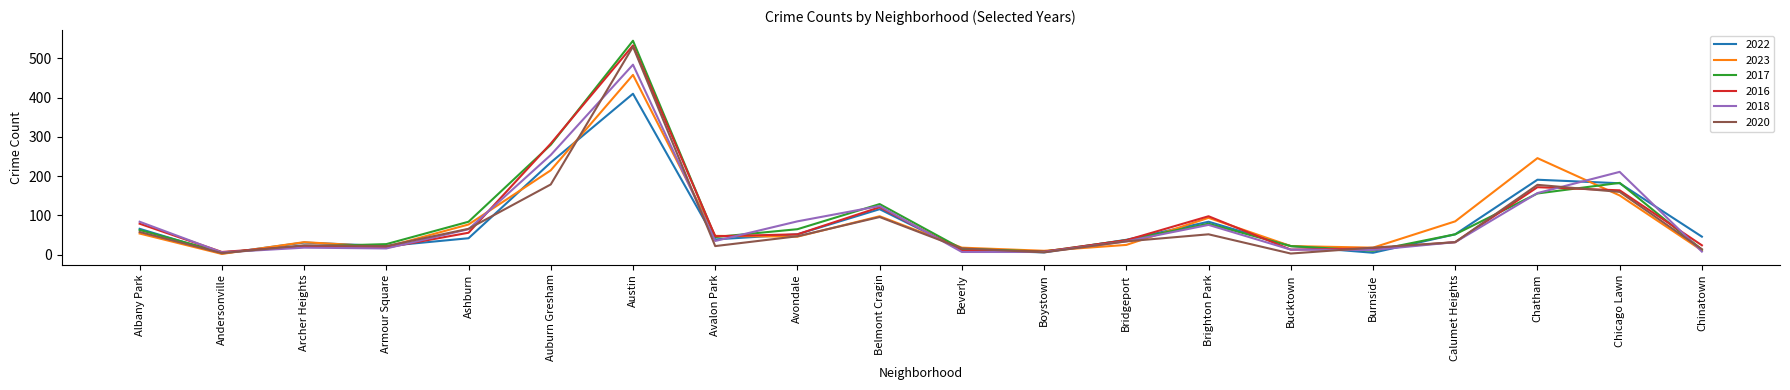

What is the maximum value for 2022?

410